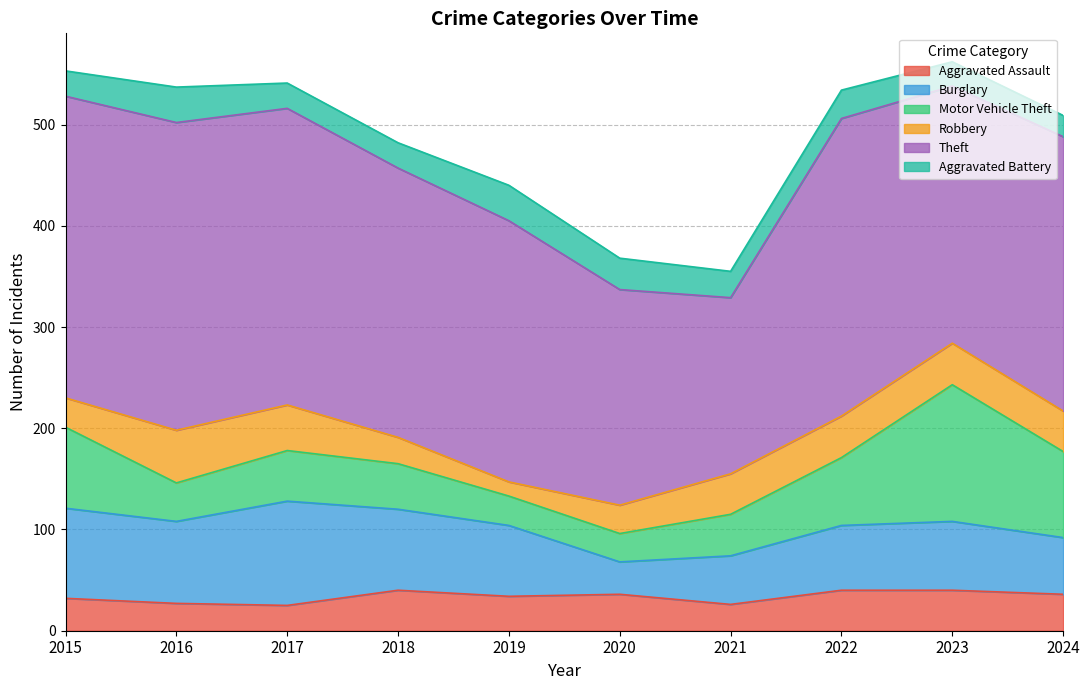

What are all the series names shown in the legend?

Aggravated Assault, Burglary, Motor Vehicle Theft, Robbery, Theft, Aggravated Battery